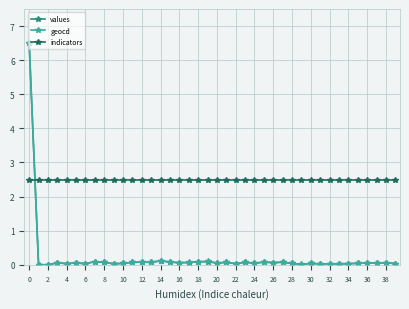

True or false: values has more than 1 points higher than both neighbors.

True